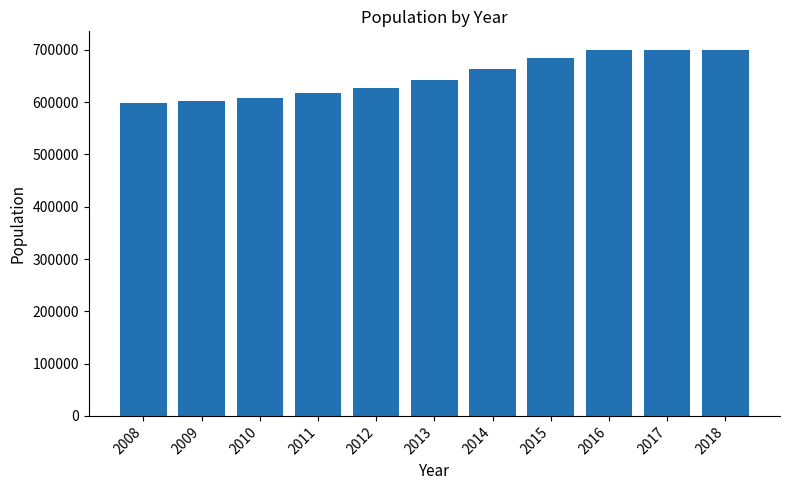

Between 2018 and 2008, which is larger?

2018